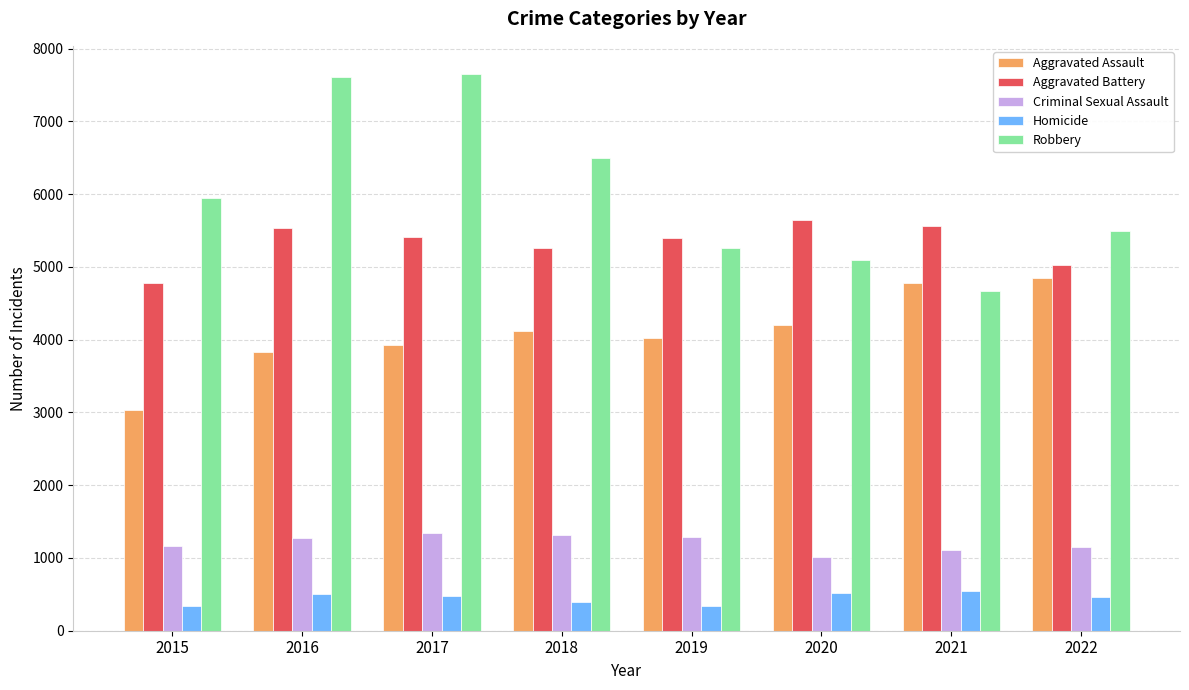

What is the minimum value shown in the chart?

339